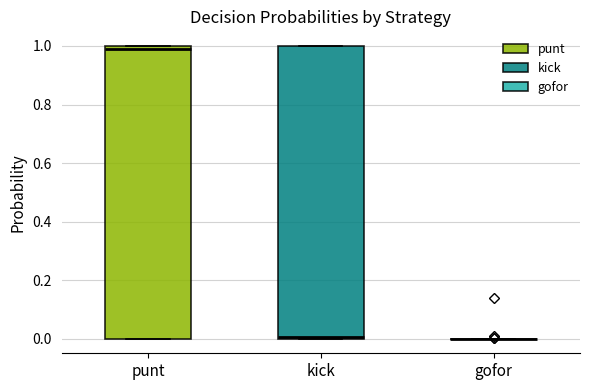

Reading left to right, read every box against the y-axis: the position of its median line, the range the box covers, and the ends of its whiskers. The values are not printed on the chart, so give them approximately, as read against the axis.

punt: median 0.98, box 0.00 to 1.00, whiskers 0.00 to 1.00
kick: median 0.00 (just above the box's lower edge), box 0.00 to 1.00, whiskers 0.00 to 1.00
gofor: box collapsed to a line at 0.00, whiskers 0.00 to 0.00